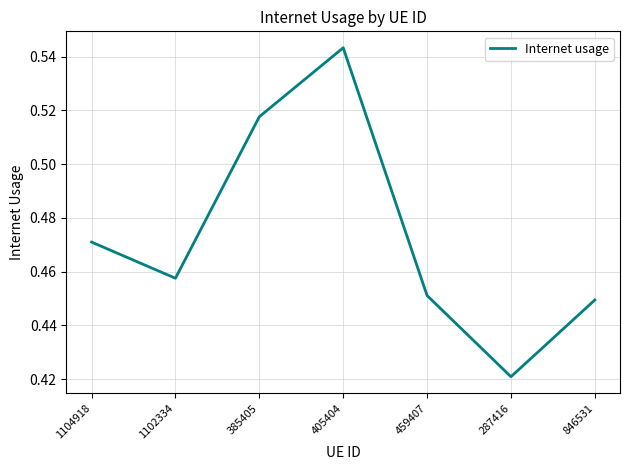

The value at 1102334 is 0.2. True or false?

False